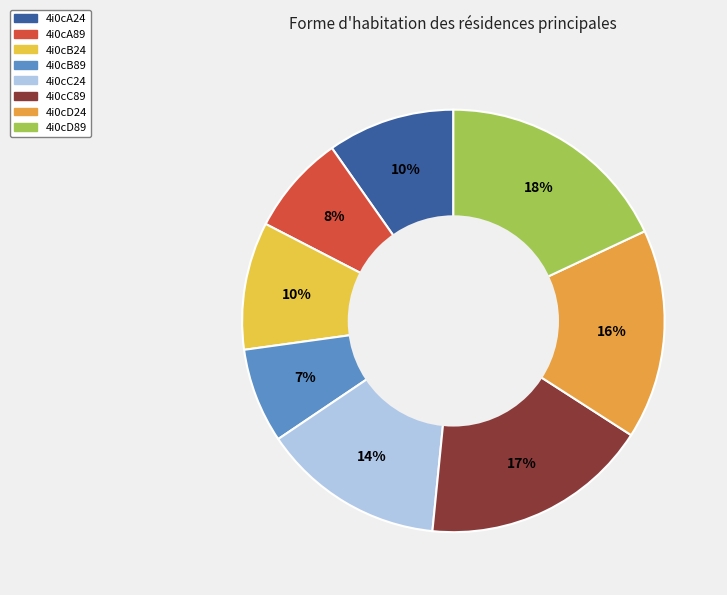

True or false: 4i0cB24 accounts for 10% of the total.

True